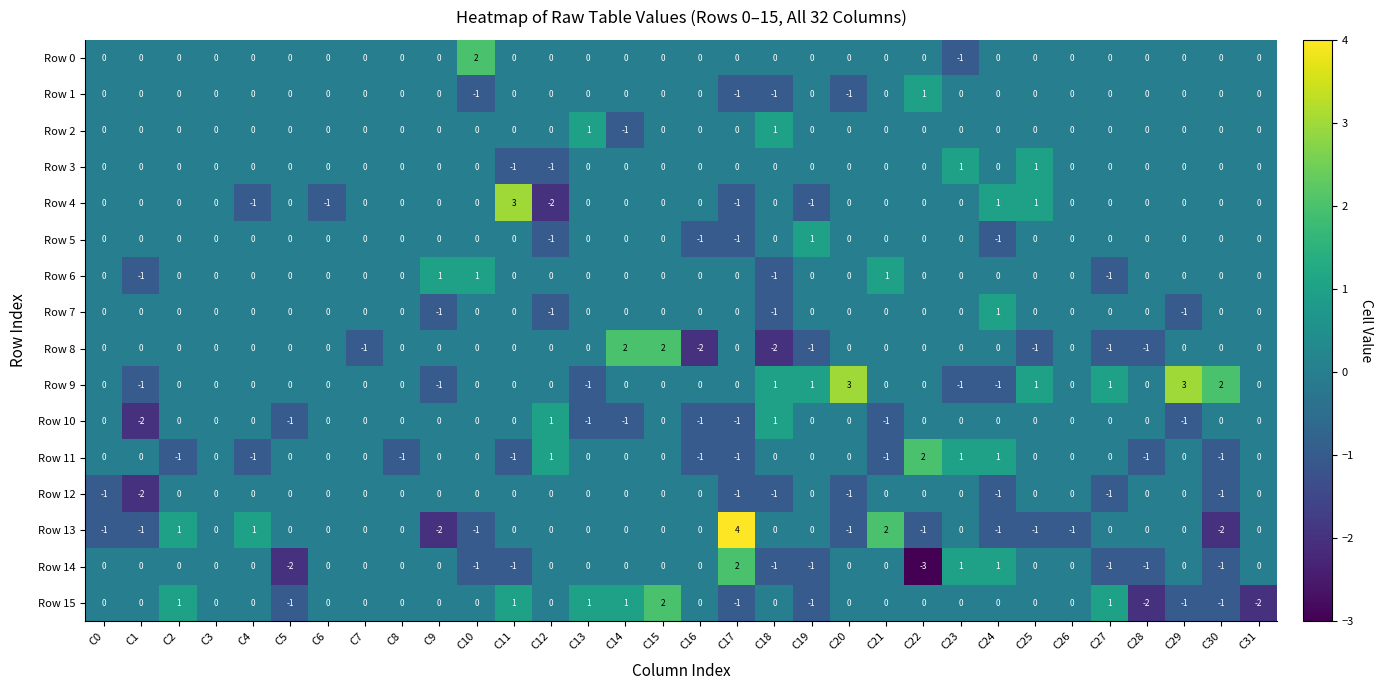

What is the sum of all Row 9 values?

7